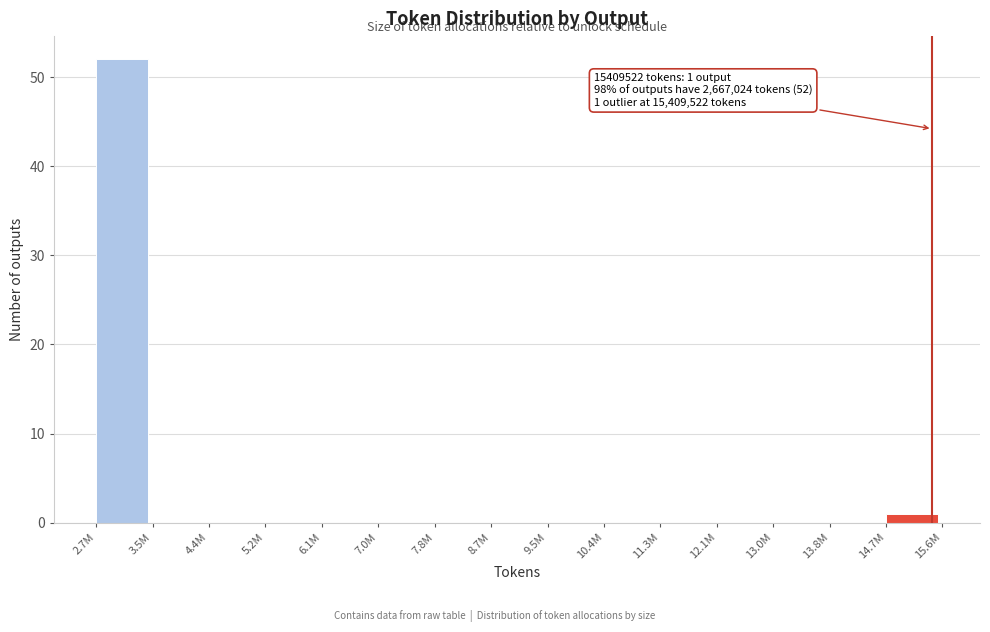

What is the maximum value shown in the chart?

52